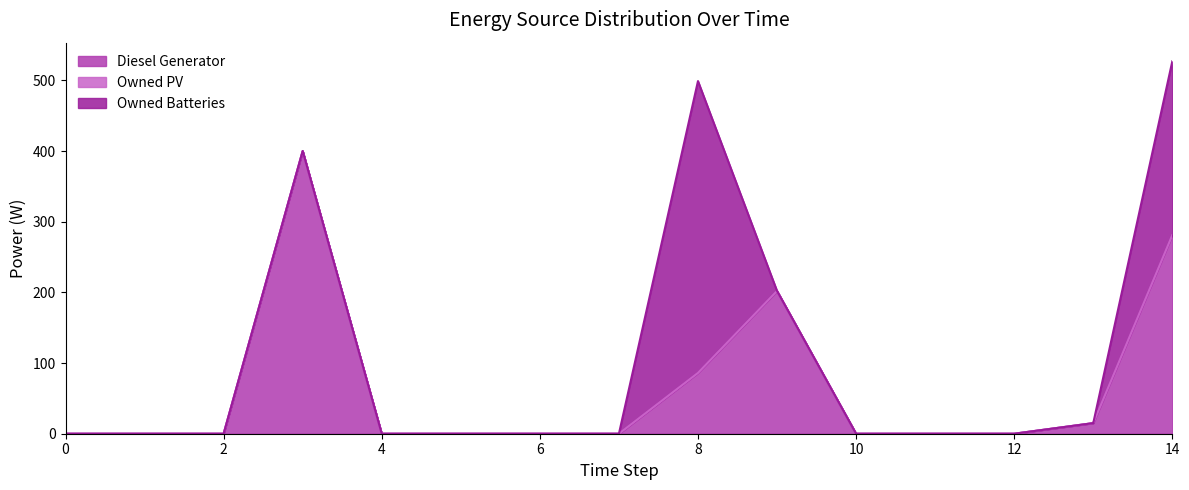

How many times do Owned Batteries and Diesel Generator cross each other?

1